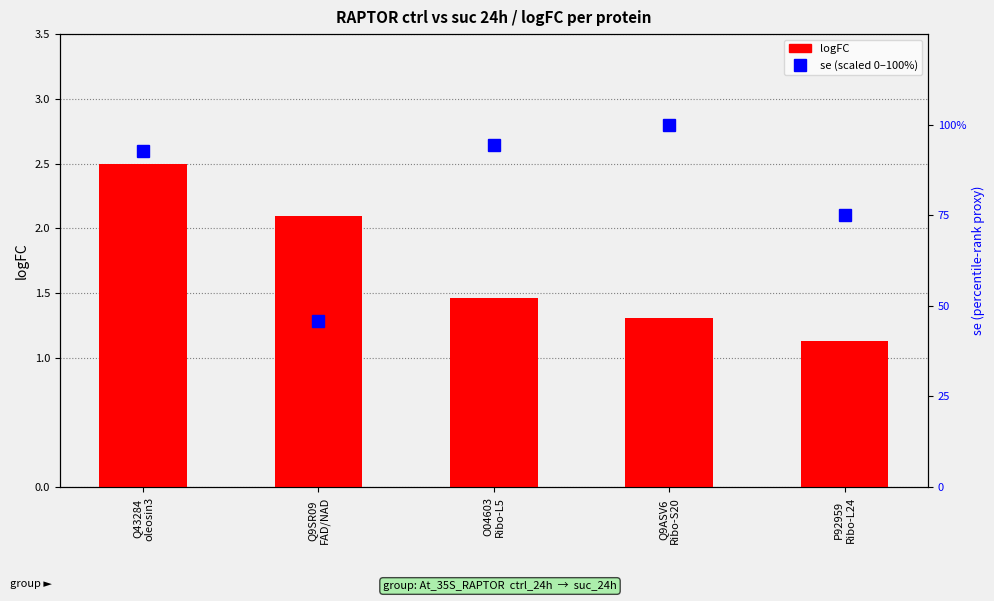

List the series in order of their overall mean, lowest first.

logFC, se (scaled)